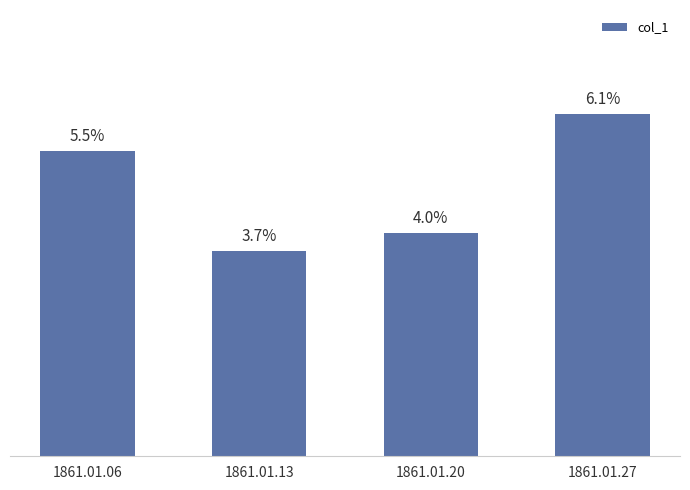

List the labels in order of value, largest first.

1861.01.27, 1861.01.06, 1861.01.20, 1861.01.13